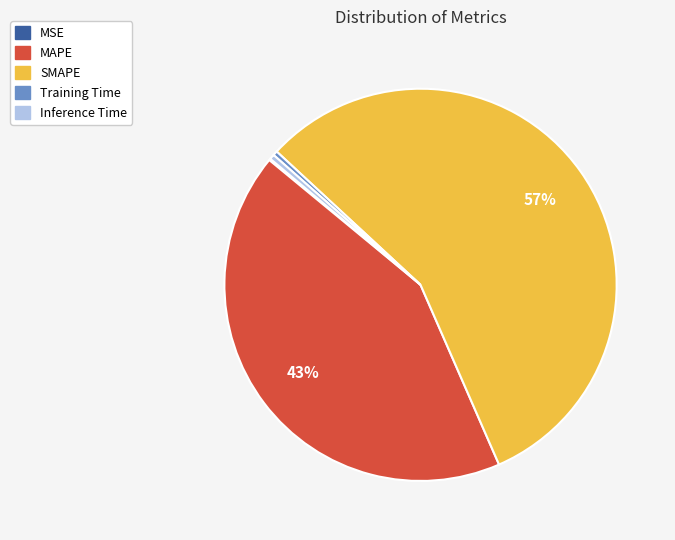

True or false: MAPE accounts for 54% of the total.

False